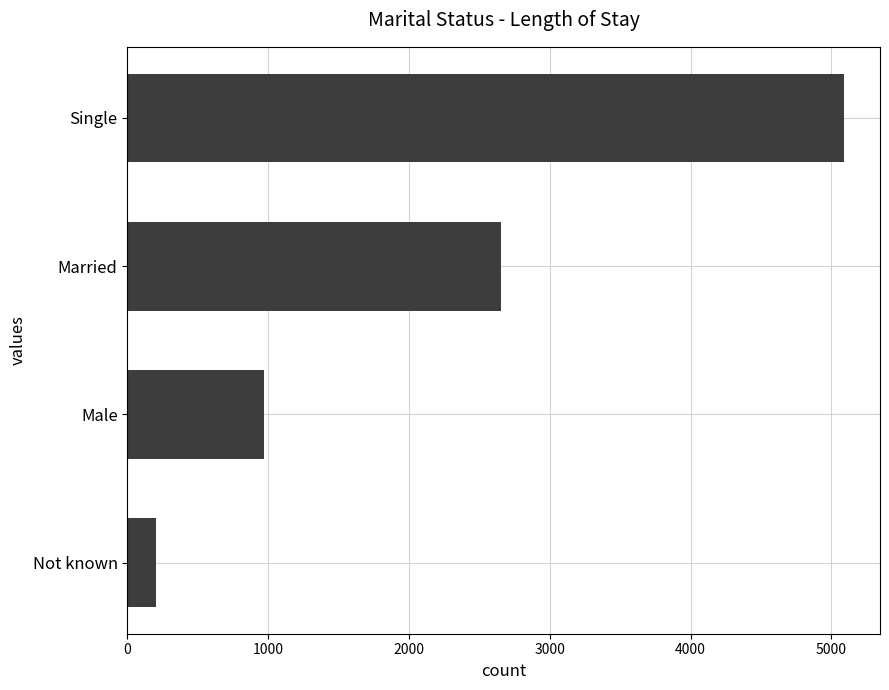

Does the chart contain stacked bars?

No